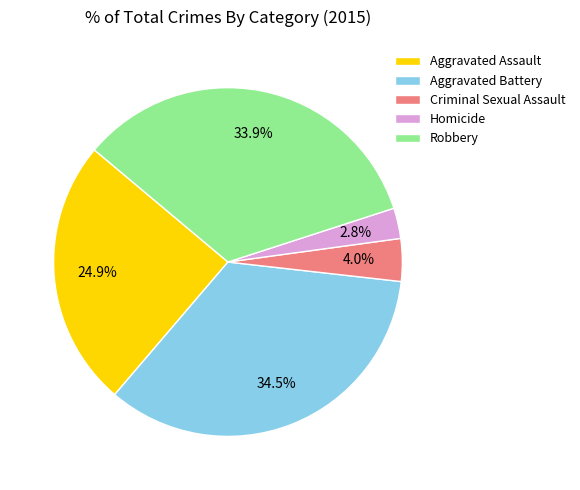

Count the number of slices in the pie.

5